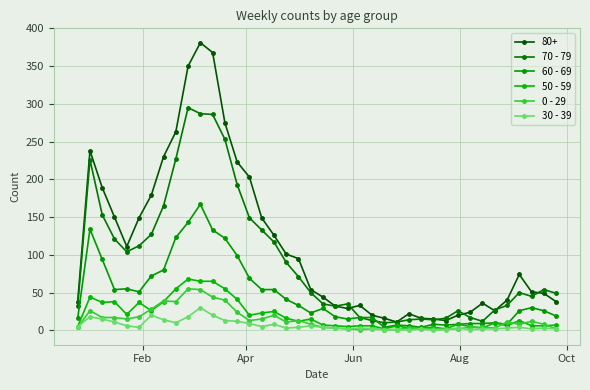

List the series in order of their peak value, highest first.

80+, 70 - 79, 60 - 69, 50 - 59, 0 - 29, 30 - 39